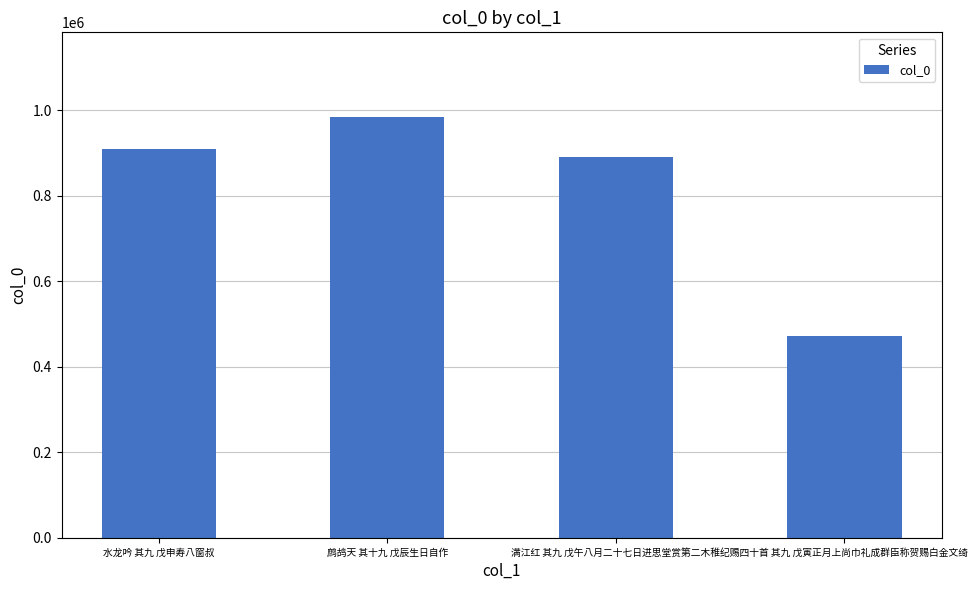

What is the sum of the values at 满江红 其九 戊午八月二十七日进思堂赏第二木稚 and 水龙吟 其九 戊申寿八窗叔?

1800425